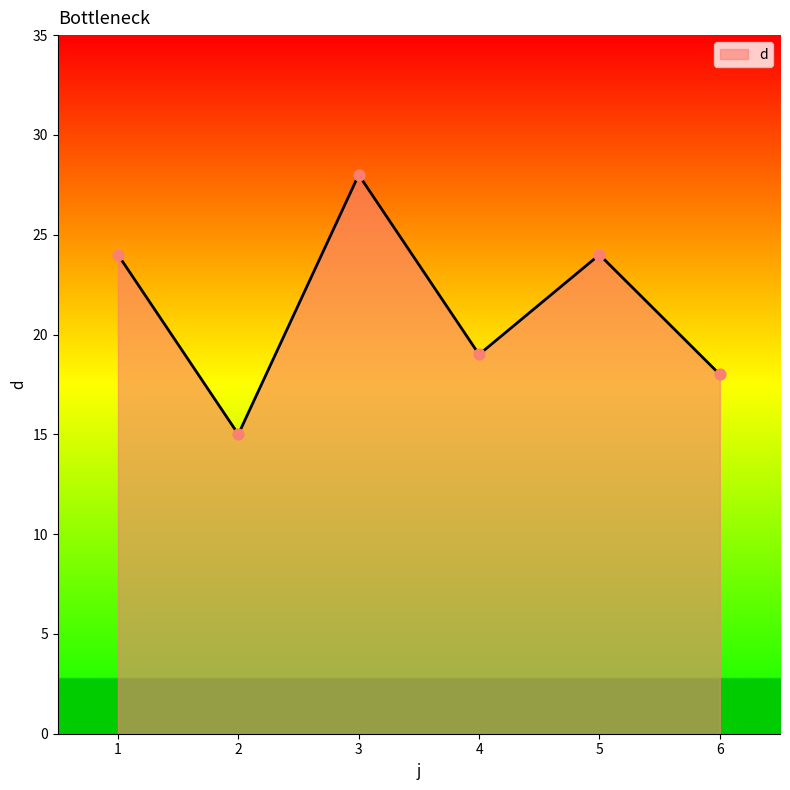

Which has a higher value, 6 or 5?

5